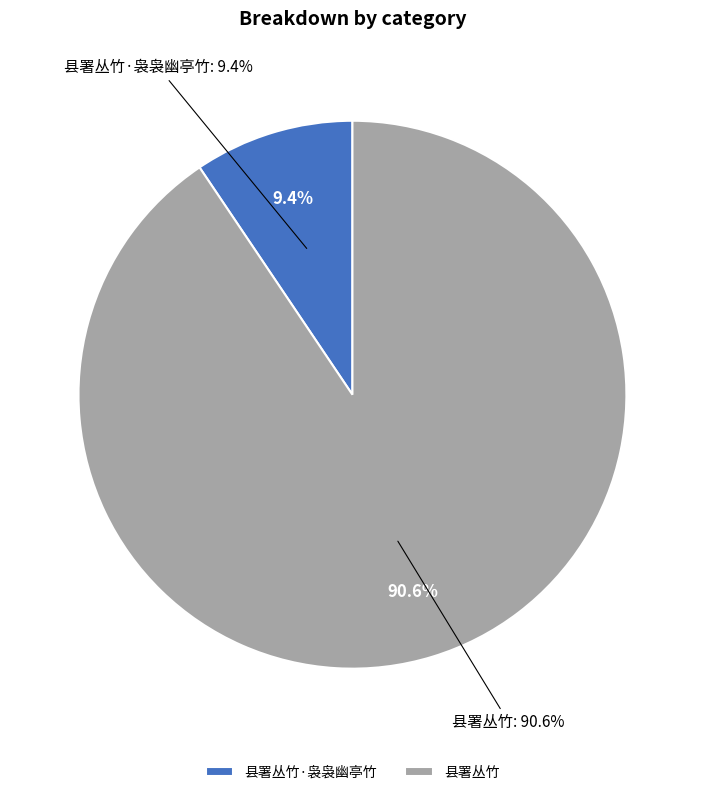

Is it true that 县署丛竹 is 91% of the pie?

True